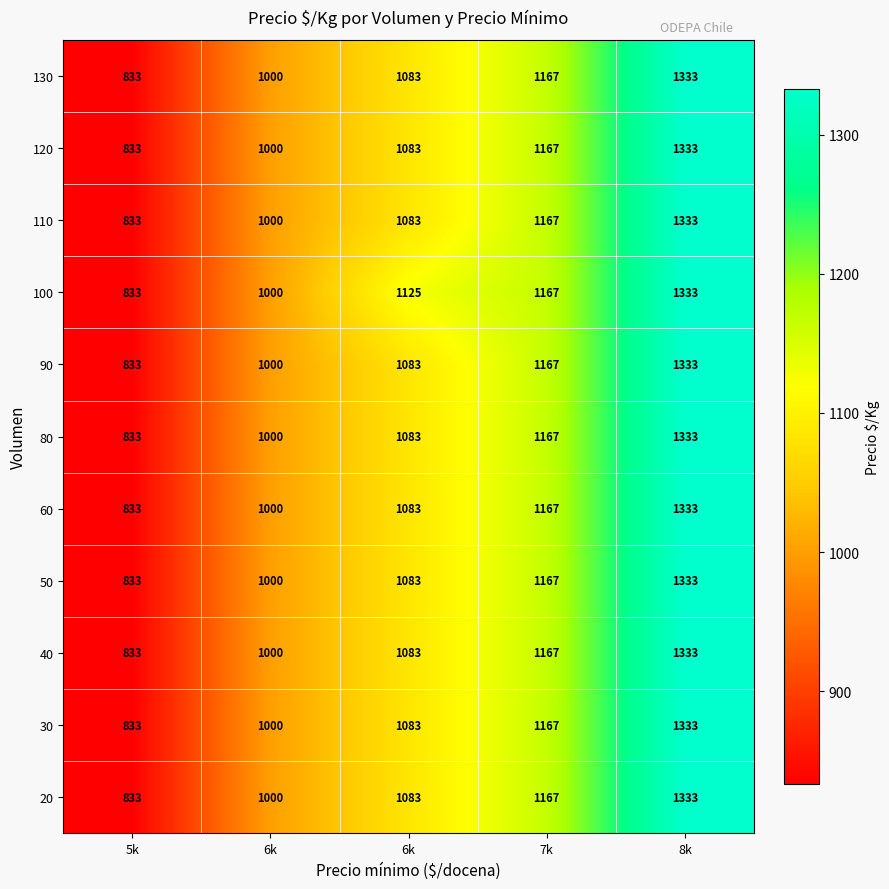

What is the total value across all series at 7k?

12837